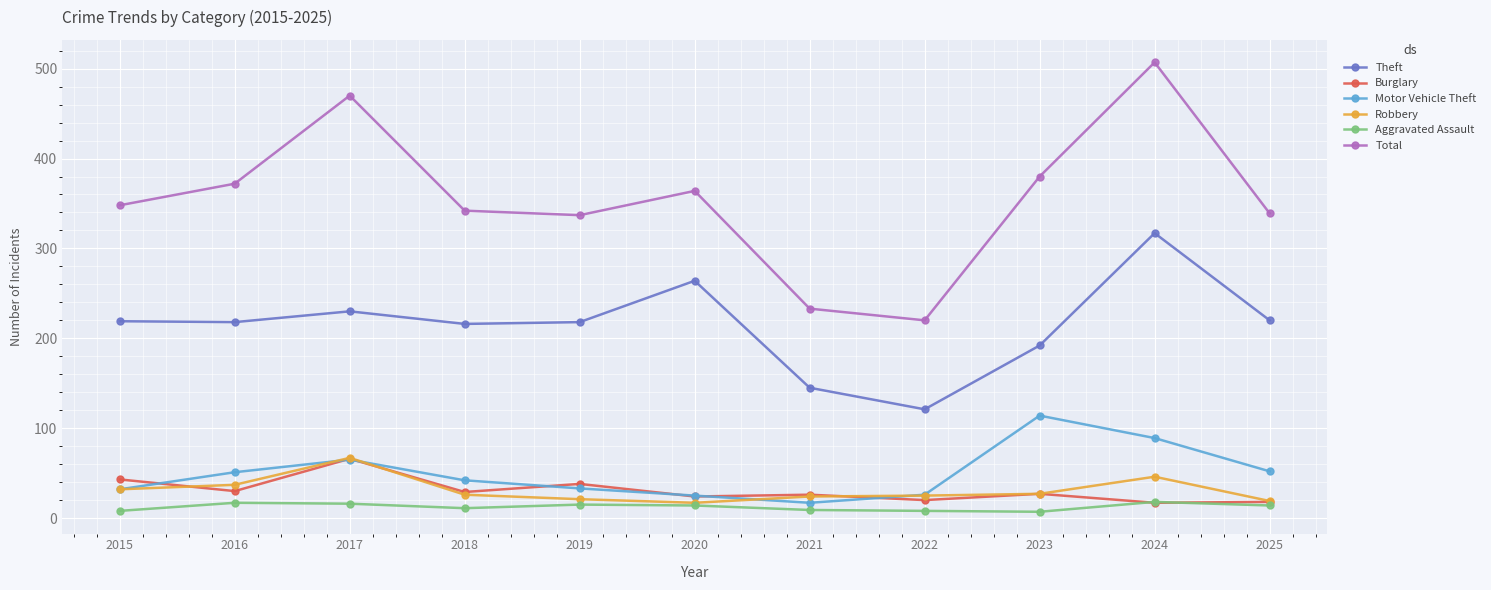

True or false: Aggravated Assault and Theft cross at least once.

False